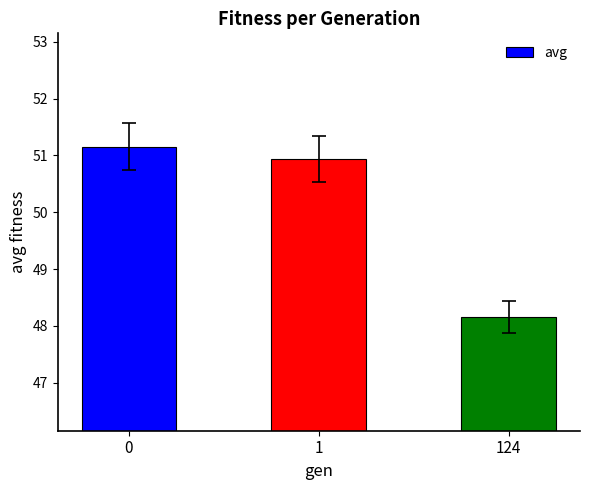

Reading left to right, extract all data points from this chart.

0=51.1	1=50.9	124=48.2